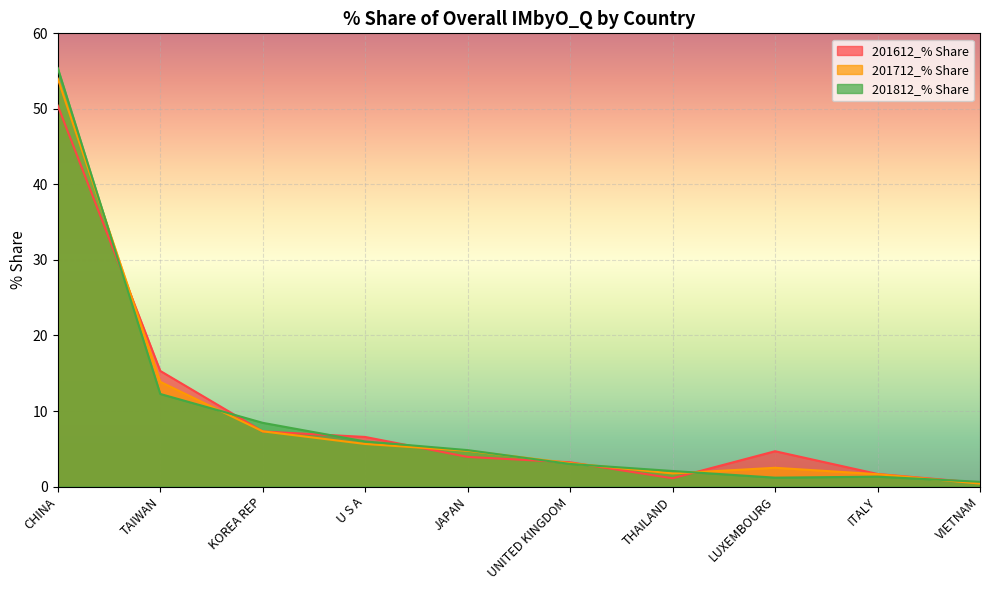

In 201712_% Share, how many points are lower than both neighbors (excluding endpoints)?

1